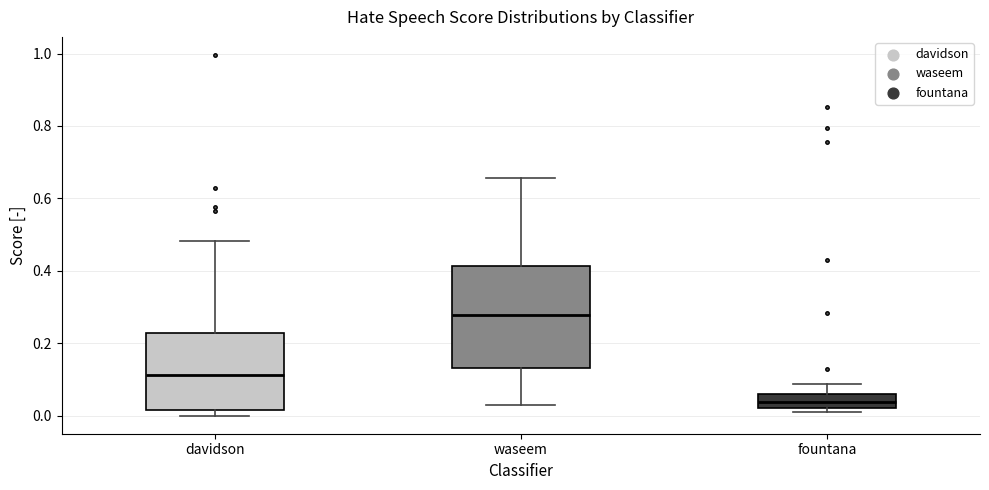

Reading left to right, read every box against the y-axis: the position of its median line, the range the box covers, and the ends of its whiskers. The values are not printed on the chart, so give them approximately, as read against the axis.

davidson: median 0.12, box 0.02 to 0.22, whiskers 0.00 to 0.48
waseem: median 0.28, box 0.14 to 0.42, whiskers 0.02 to 0.66
fountana: median 0.04, box 0.02 to 0.06, whiskers 0.02 (just below the box's lower edge) to 0.08